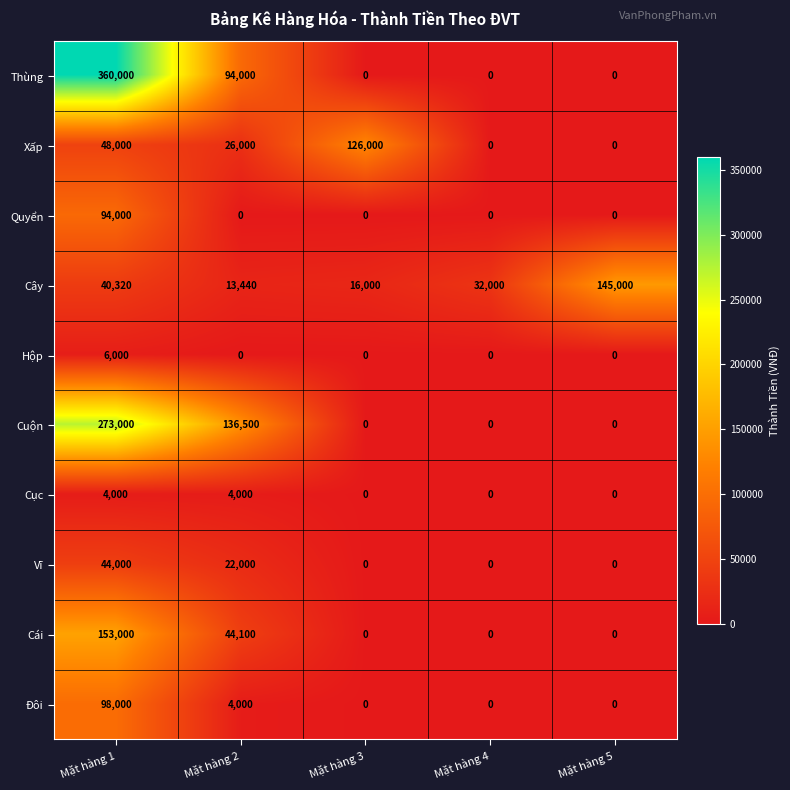

Count the number of categories in the chart.

5